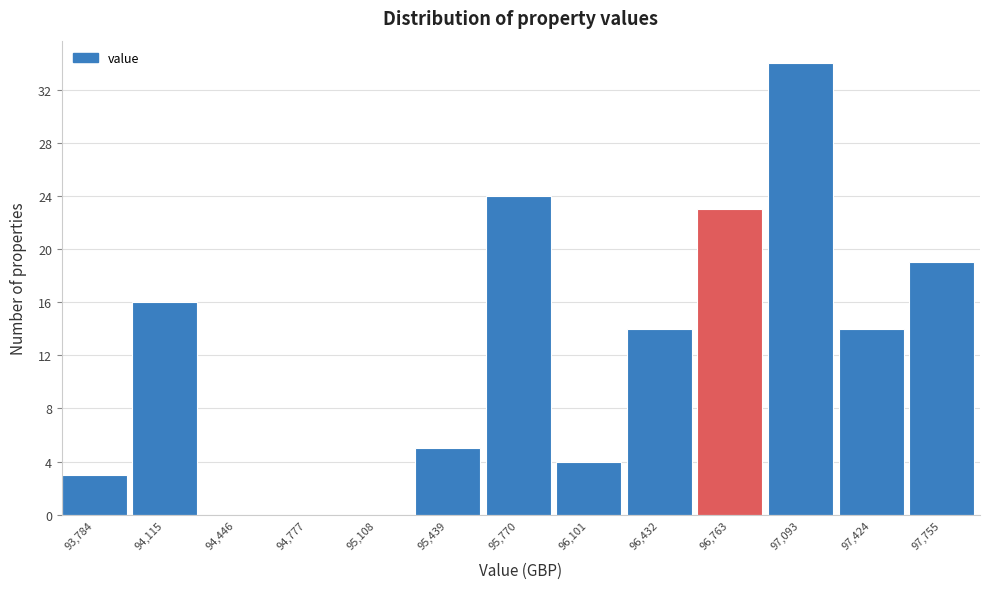

Reading left to right, transcribe all the data shown in this chart.

93,784=3	94,115=16	94,446=0	94,777=0	95,108=0	95,439=5	95,770=24	96,101=4	96,432=14	96,763=23	97,093=34	97,424=14	97,755=19